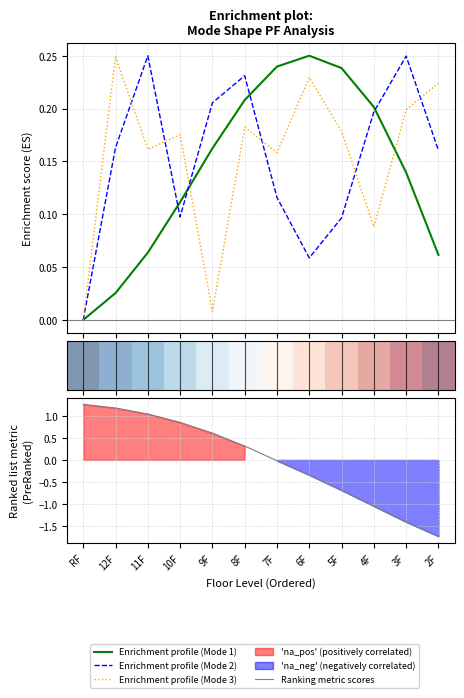

What is the difference between the Ranking metric scores values at 5F and 12F?

1.9